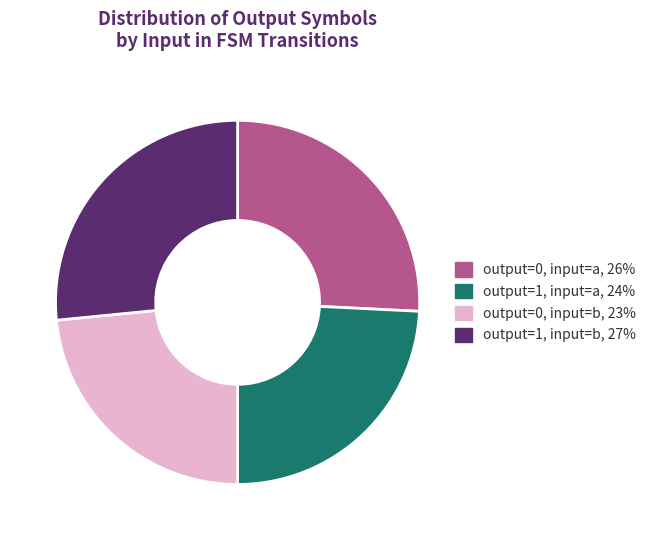

Is there any slice that represents more than half of the pie?

No